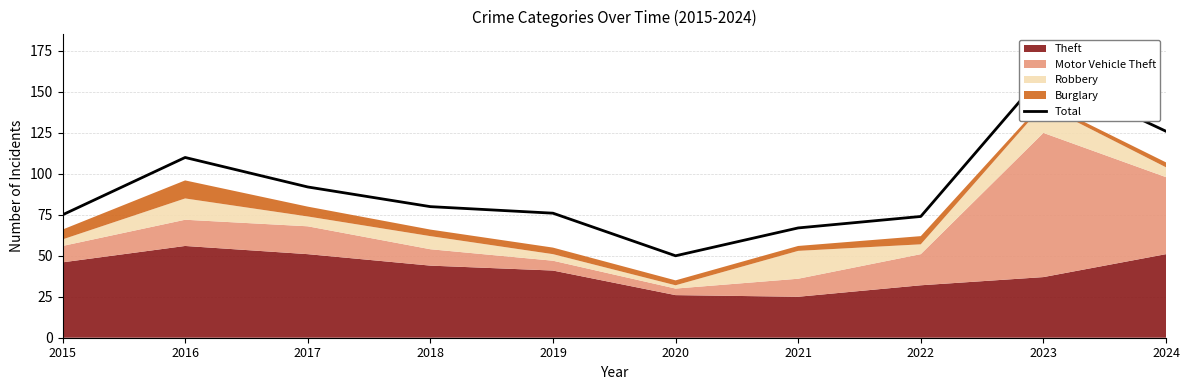

List the labels in order of value, largest first.

2023, 2024, 2016, 2017, 2018, 2019, 2015, 2022, 2021, 2020